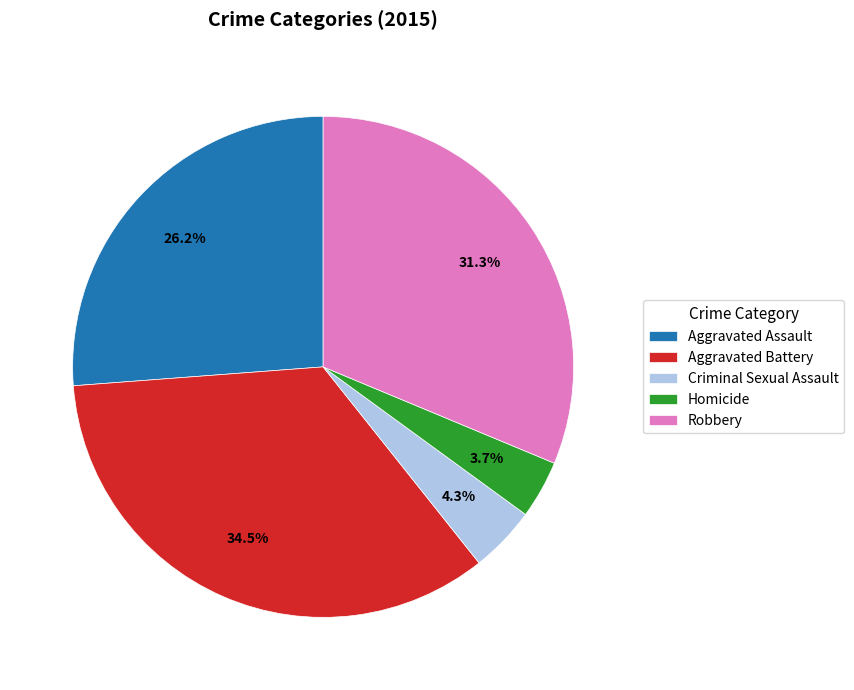

Does any single category account for the majority?

No